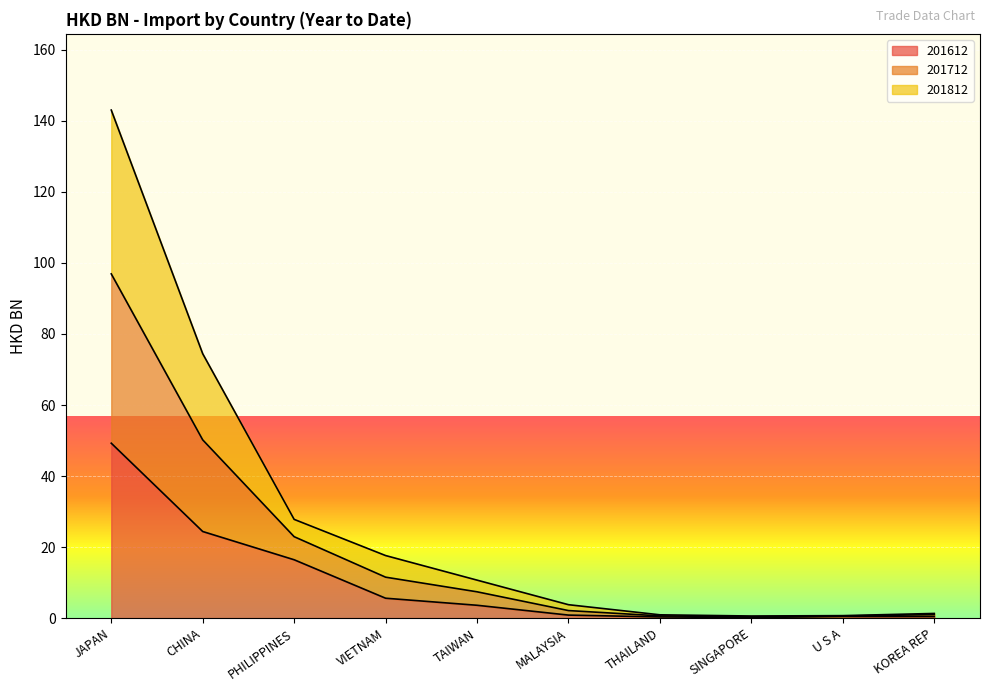

True or false: 201712 has more than 1 points higher than both neighbors.

False